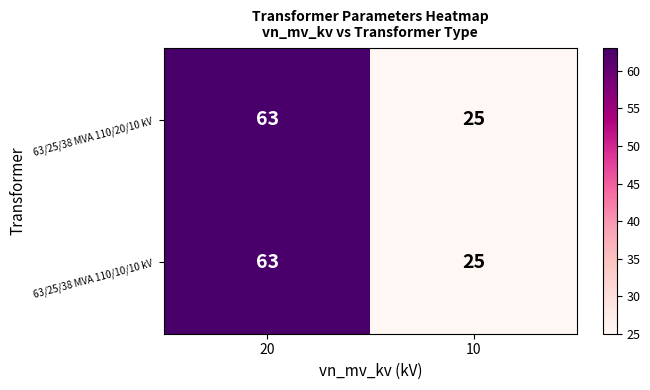

What is the difference between the maximum and minimum values in the 63/25/38 MVA 110/20/10 kV series?

38